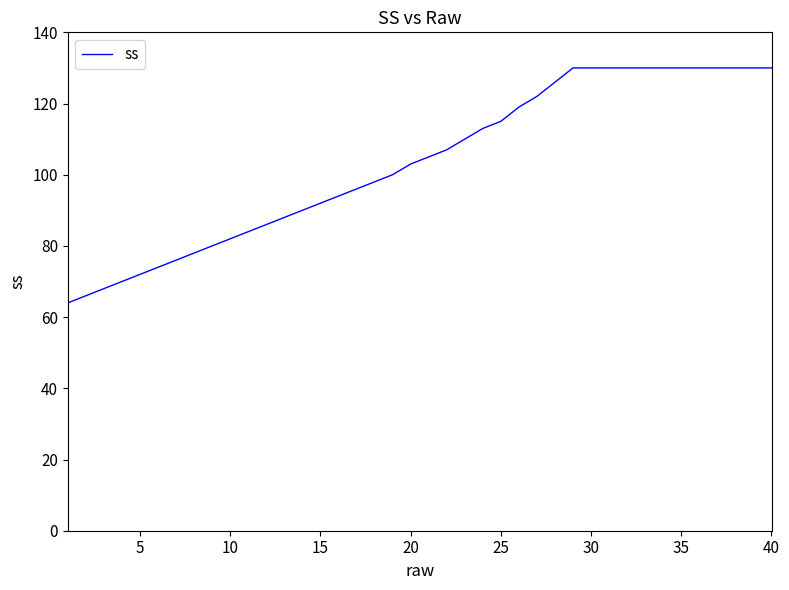

What is the difference between the maximum and minimum values?

66